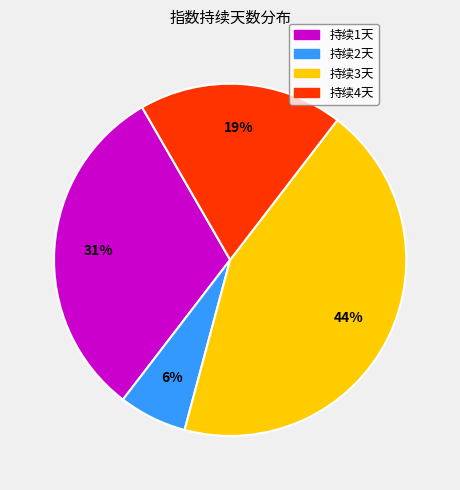

Does any single category account for the majority?

No